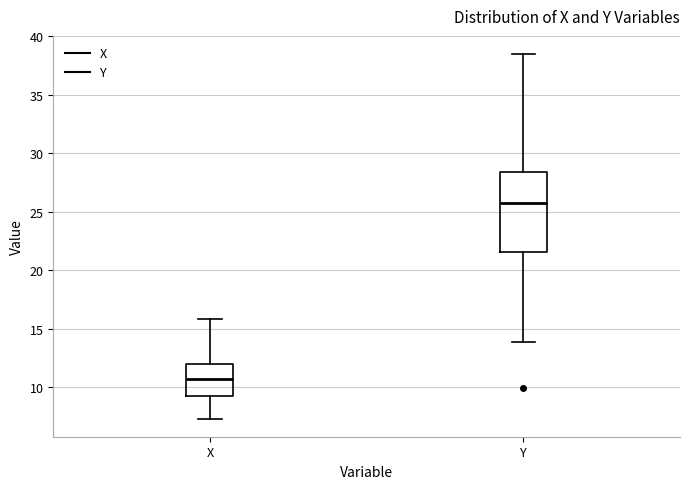

Where is the upper edge of the box for Y on the y-axis? The values are not printed on the chart, so give them approximately, as read against the axis.

28.5